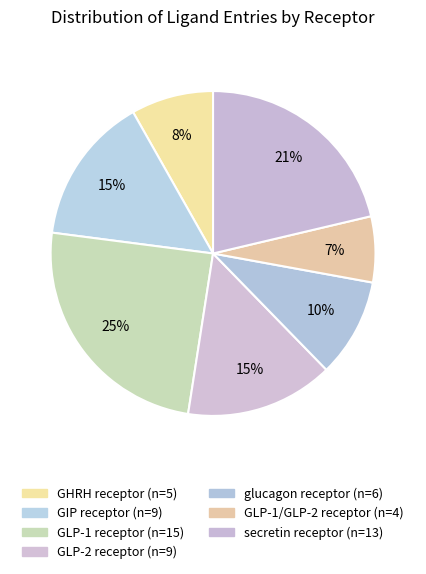

To the nearest percent, what is the combined percentage of GIP receptor and glucagon receptor?

25%